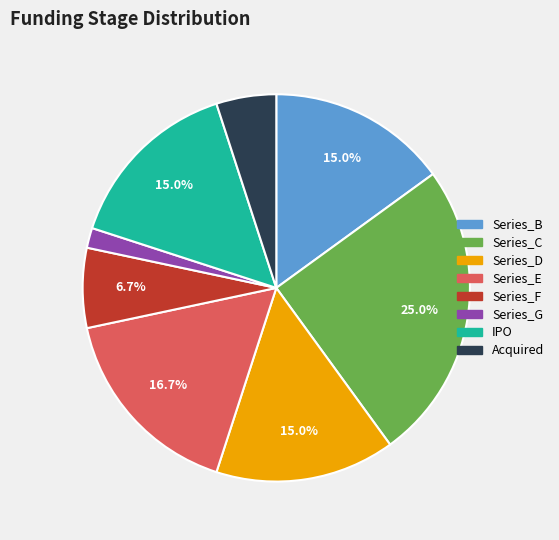

Does any single category account for the majority?

No